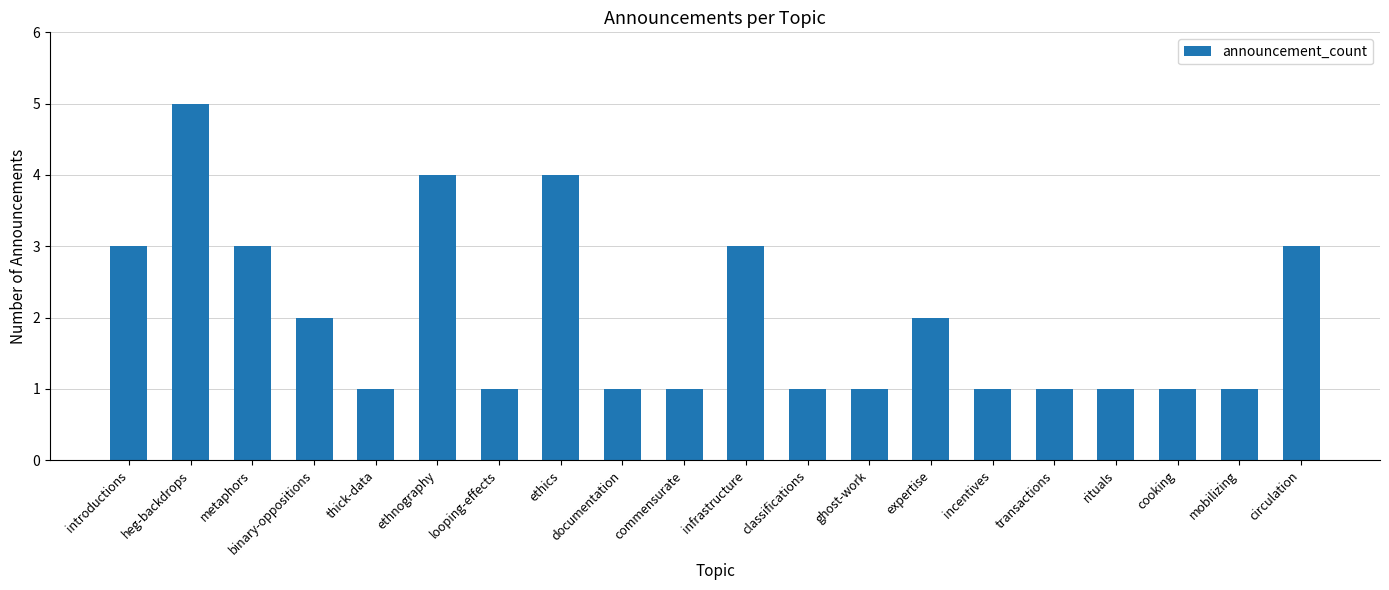

True or false: the data shows 2 at mobilizing.

False